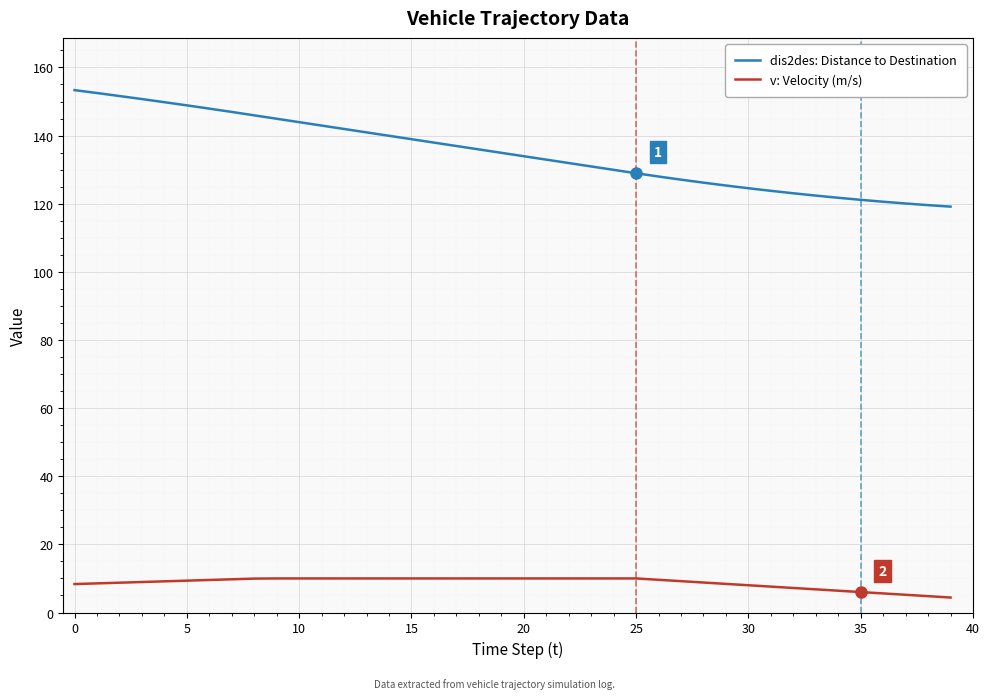

What is the lowest value of the v: Velocity (m/s) series?

4.4